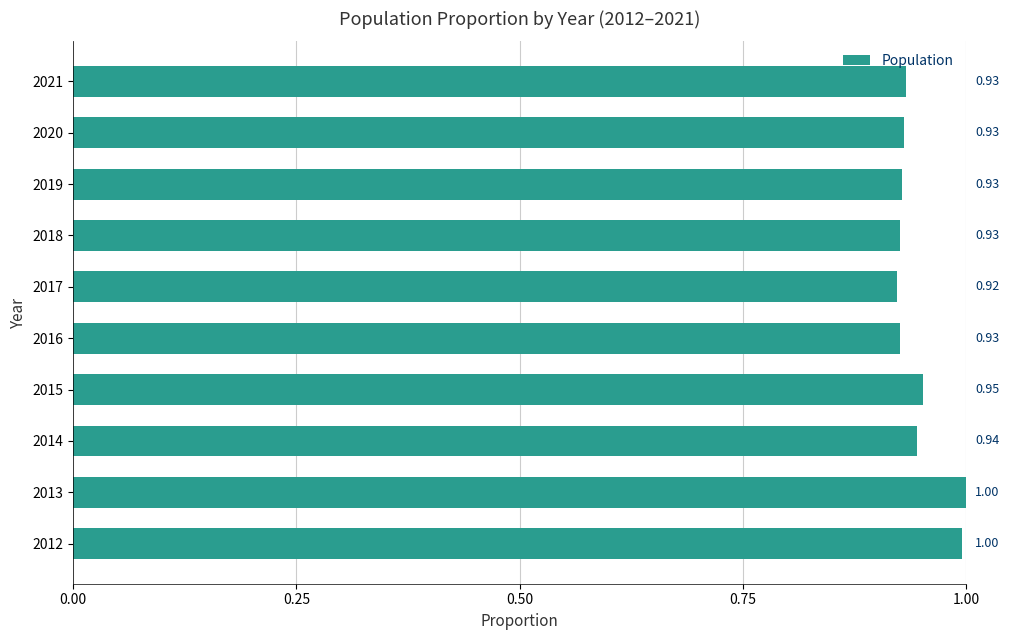

Between 2014 and 2019, which is larger?

2014